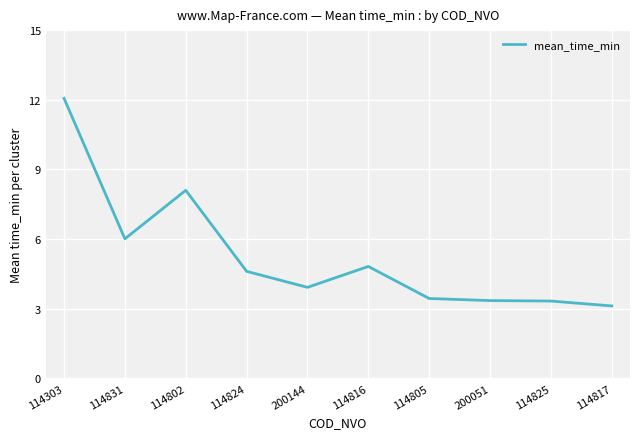

What position from the left is 114303?

1